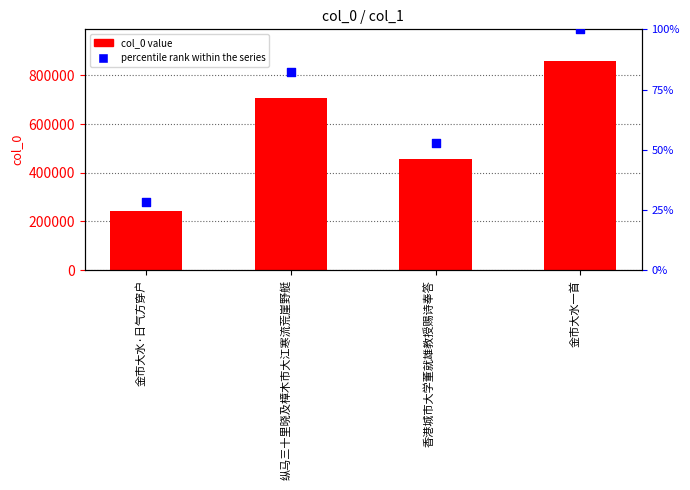

What is the total value across all series at 香港城市大学董就雄教授赐诗奉答?

455595.9